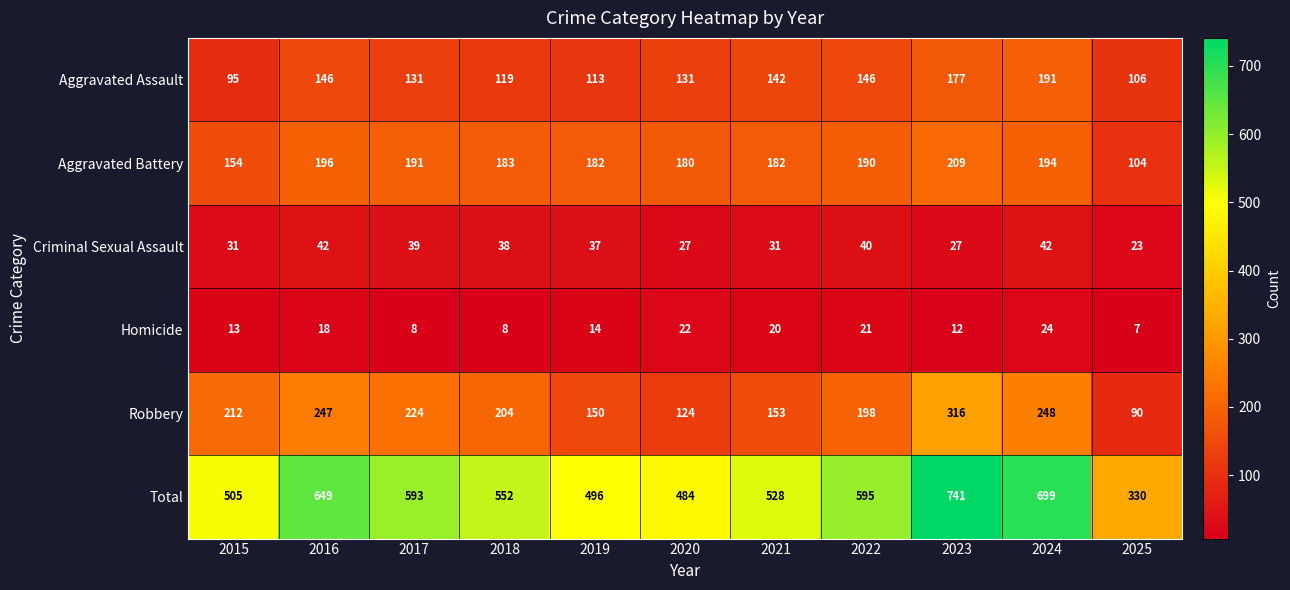

Rank the series at 2022 from highest to lowest value.

Total, Robbery, Aggravated Battery, Aggravated Assault, Criminal Sexual Assault, Homicide